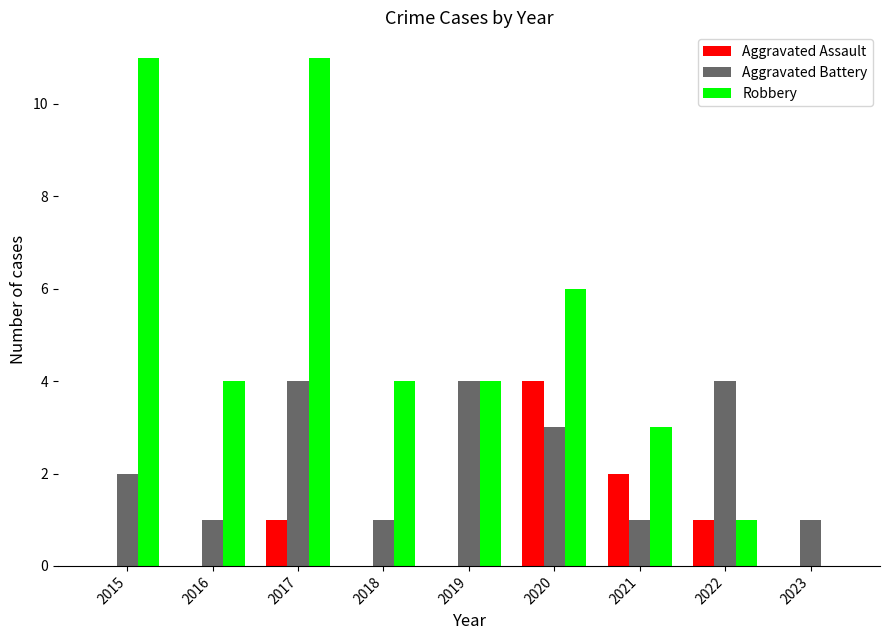

What is the maximum value shown in the chart?

11